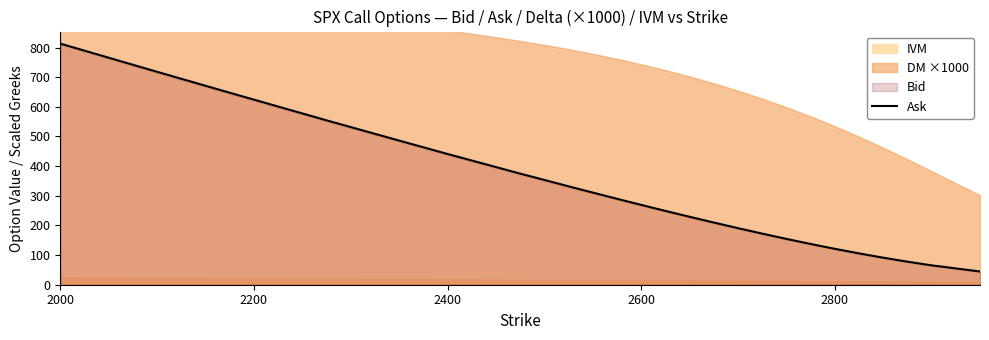

What is the highest value of the Ask series?

813.3